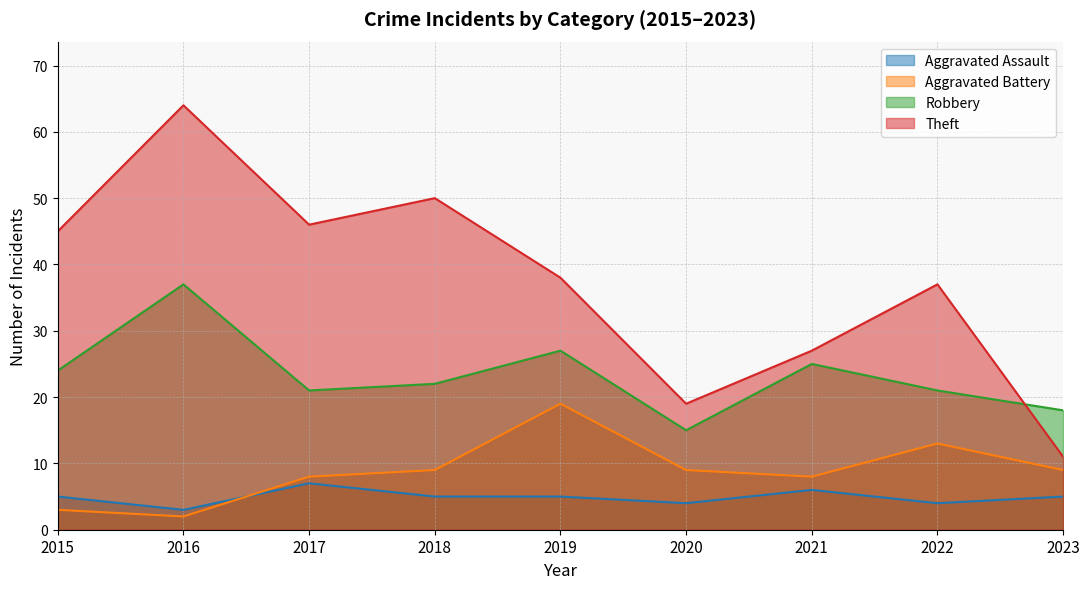

At which label does Robbery first exceed 22?

2015